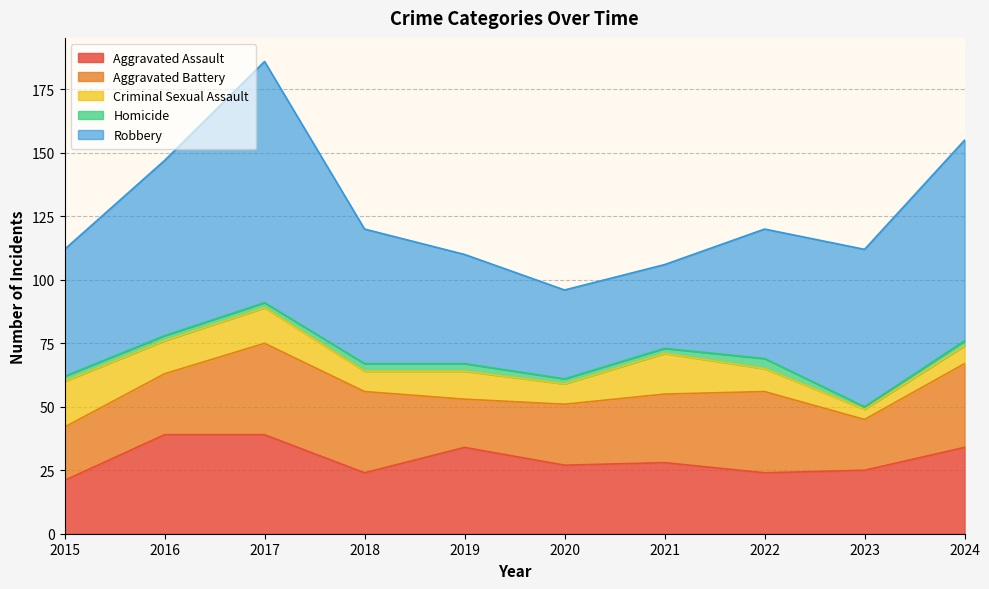

Does the chart have visible grid lines?

Yes